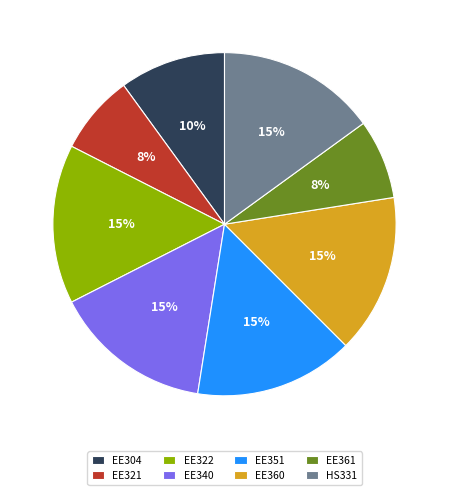

To the nearest percent, what is the average slice percentage?

12%